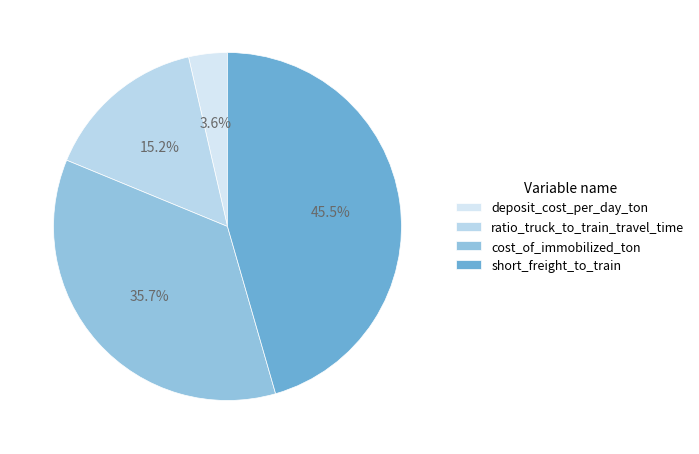

Combined, do cost_of_immobilized_ton and short_freight_to_train account for over 50%?

Yes